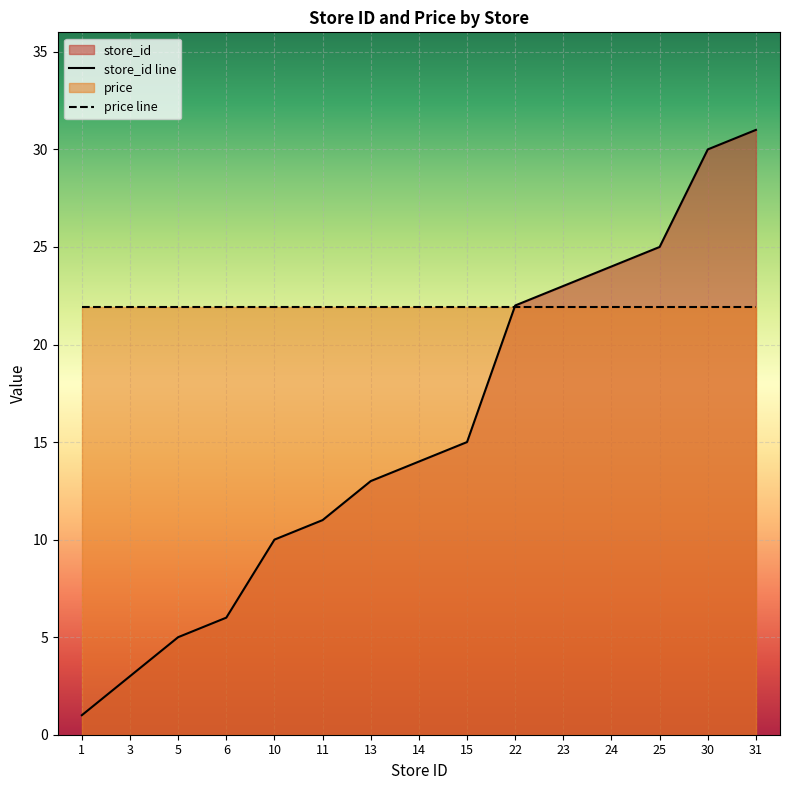

Where is the data nearest to the value 16?

15